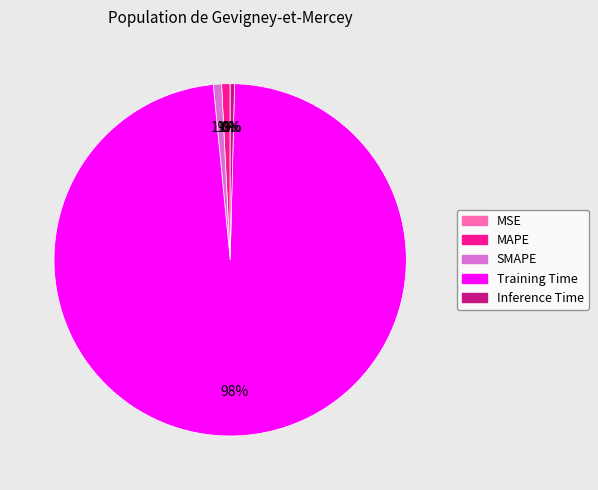

To the nearest percent, what portion does Training Time represent?

98%